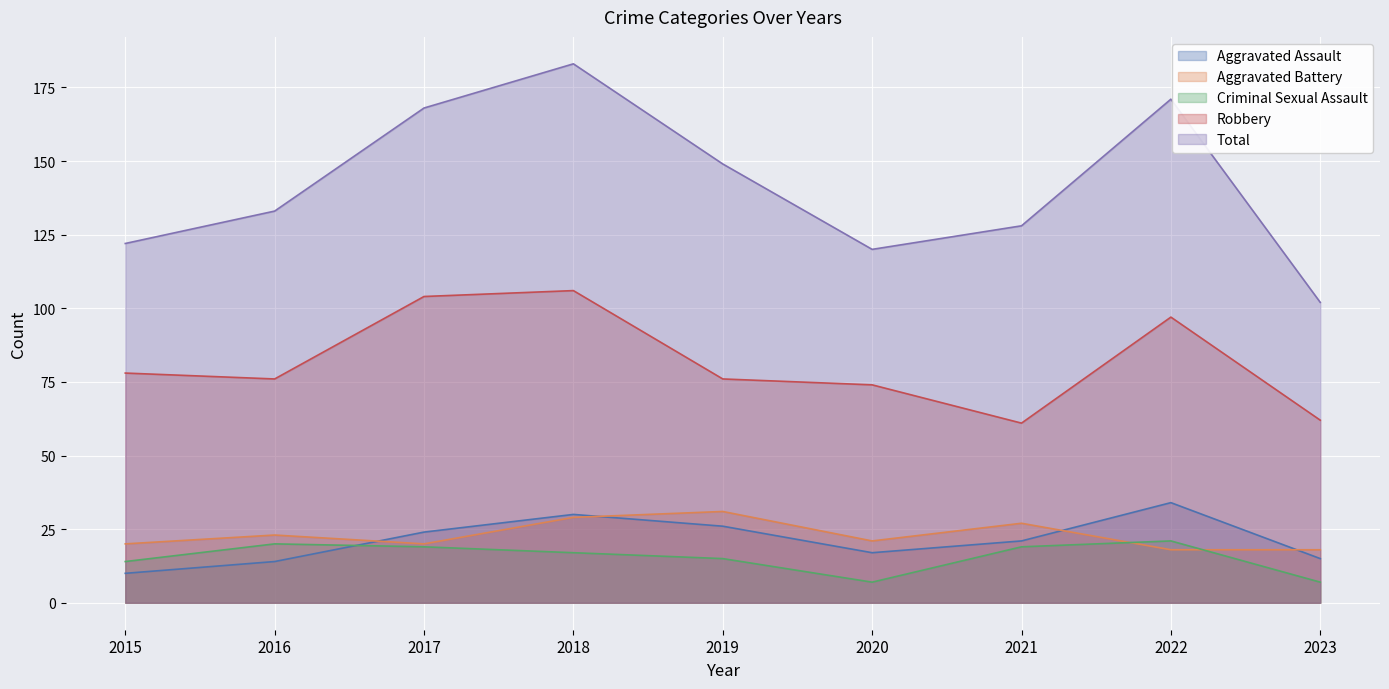

True or false: Robbery and Aggravated Assault cross at least once.

False